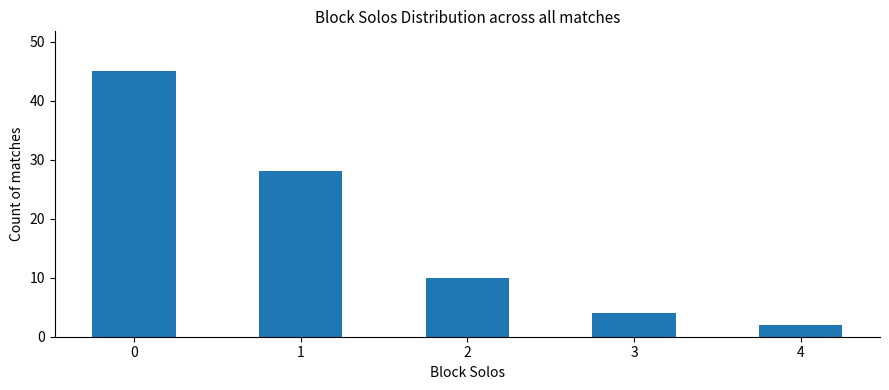

Rank the categories by value from lowest to highest.

4, 3, 2, 1, 0